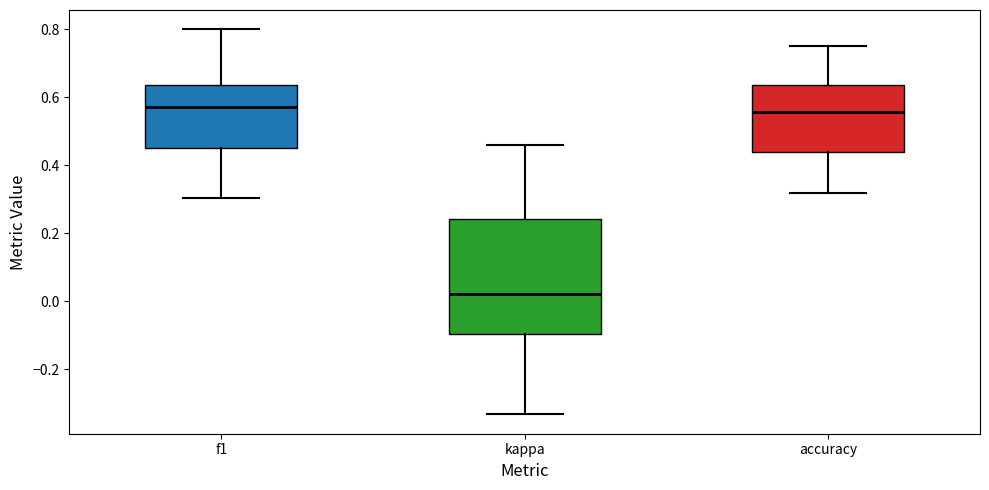

Reading left to right, transcribe this box plot: for each box, give where its median line is, the range the box spans, and where its two whiskers end, as read against the y-axis. The values are not printed on the chart, so give them approximately, as read against the axis.

f1: median 0.58, box 0.46 to 0.64, whiskers 0.30 to 0.80
kappa: median 0.02, box -0.10 to 0.24, whiskers -0.34 to 0.46
accuracy: median 0.56, box 0.44 to 0.64, whiskers 0.32 to 0.76